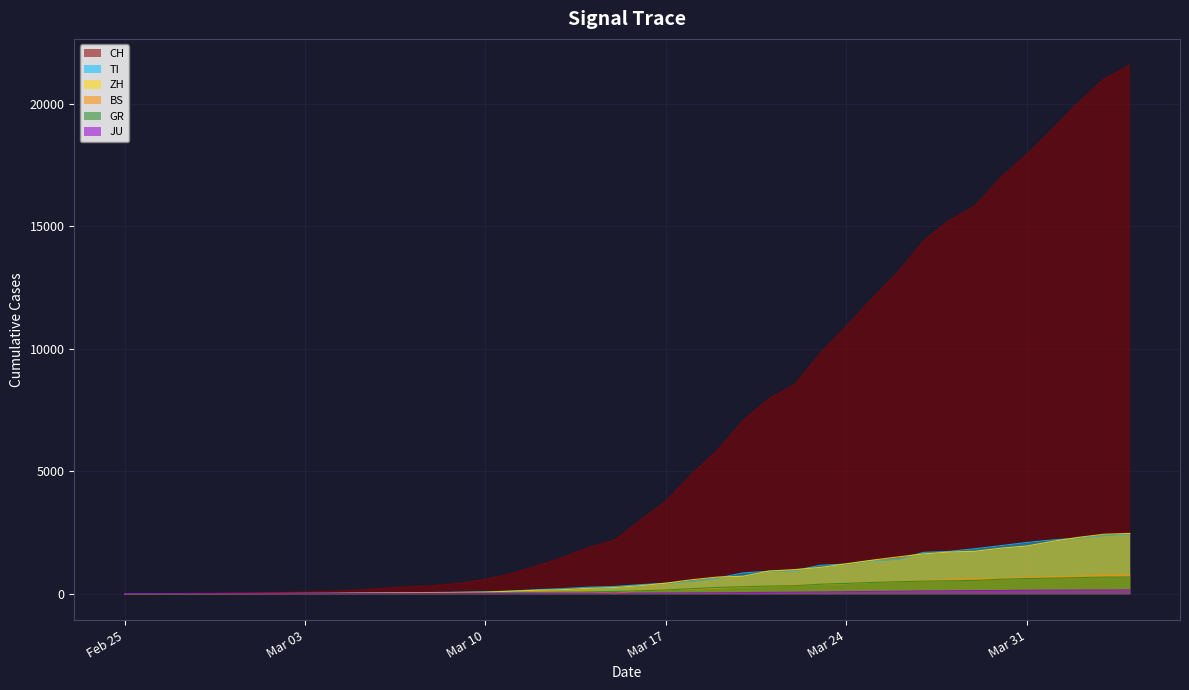

Is it true that TI equals 4 at 2020-03-02?

True